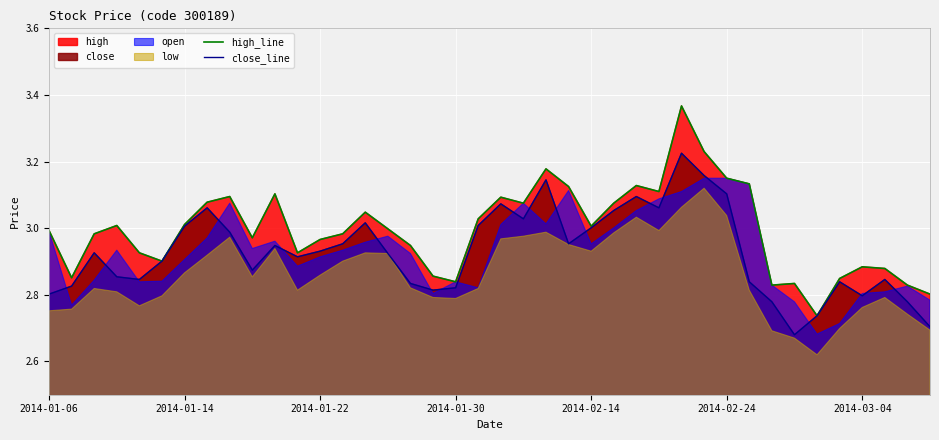

Which series has the widest spread of values?

high_line